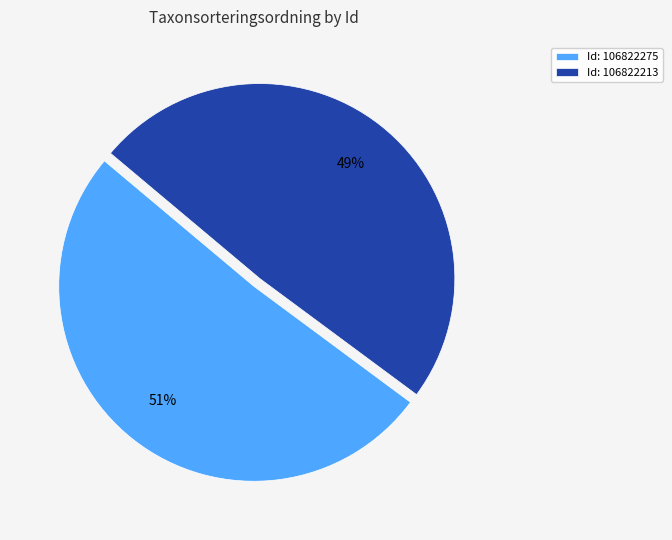

Combined, do Id: 106822275 and Id: 106822213 account for over 50%?

Yes